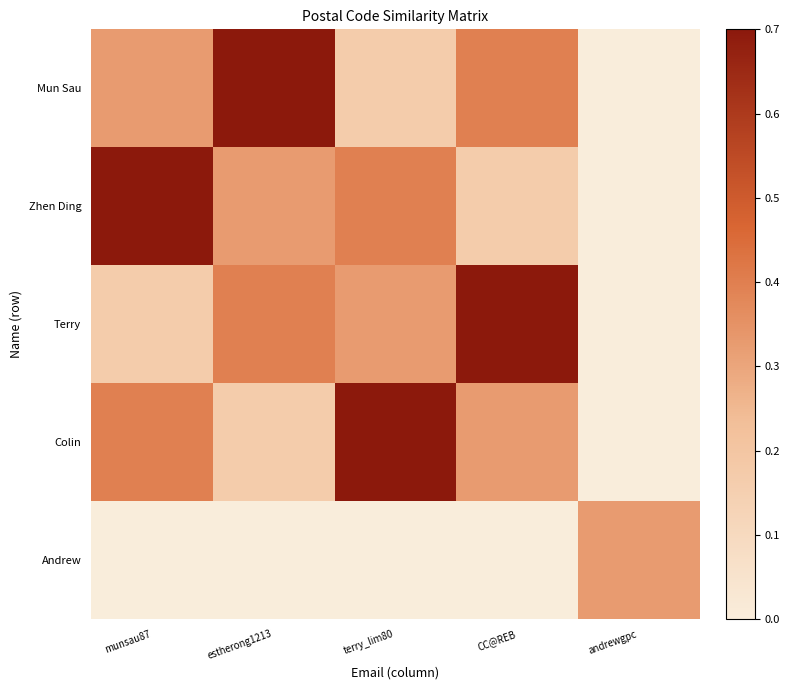

At how many categories does at least one series exceed 0?

5